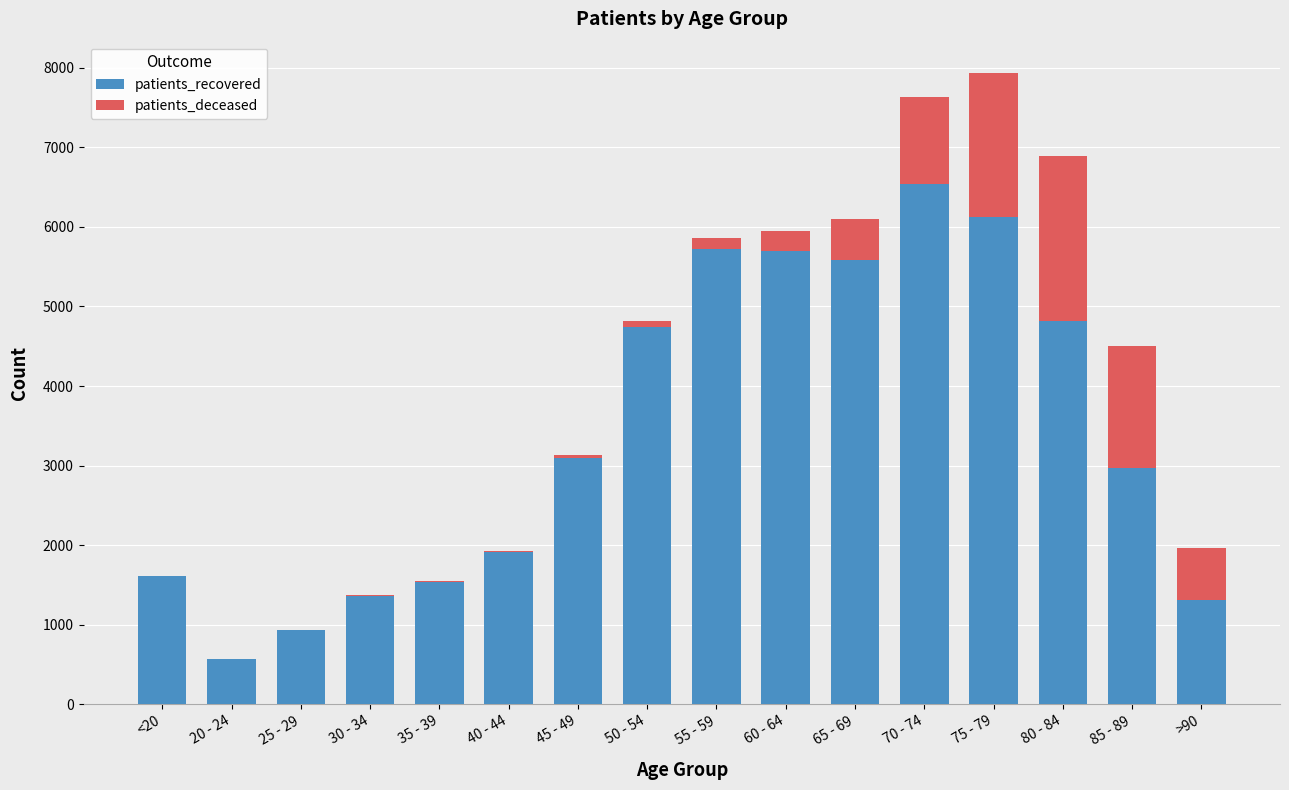

How many data points does each series have?

16